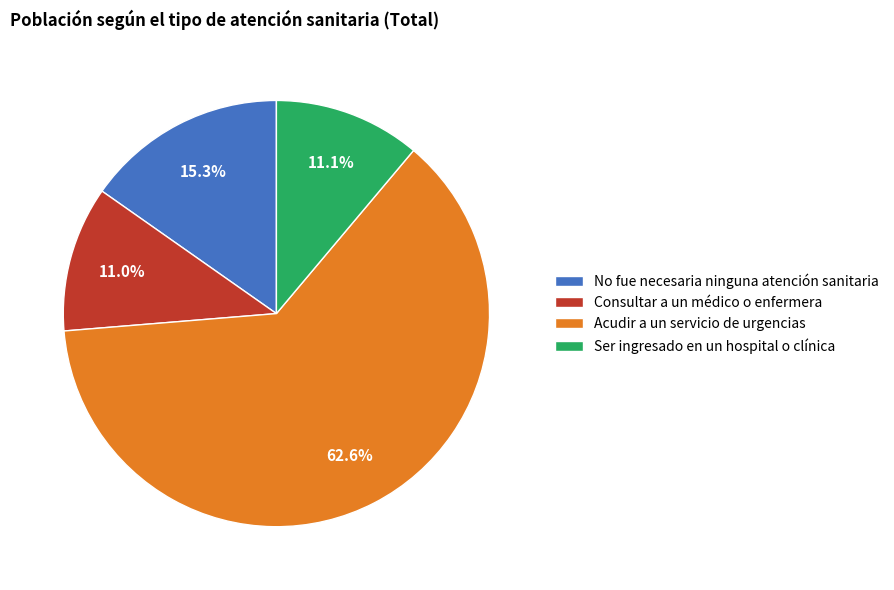

What is the largest slice in the pie chart?

Acudir a un servicio de urgencias